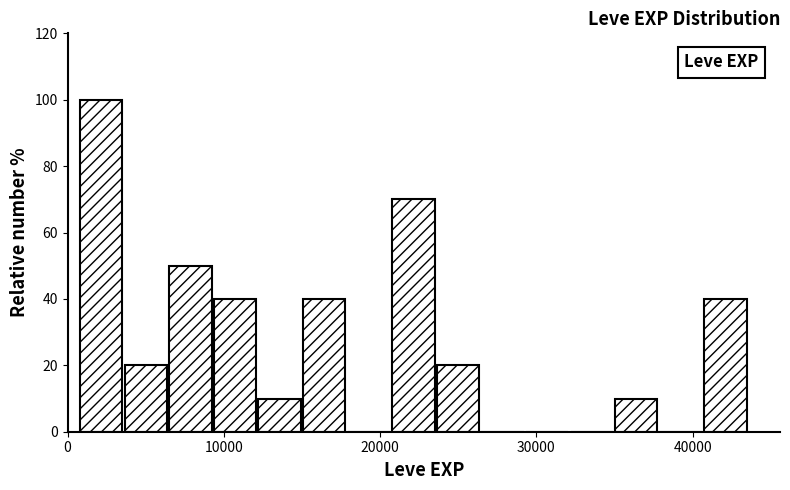

Read against the x-axis, roughly where is the centre of the tallest bar?

2000